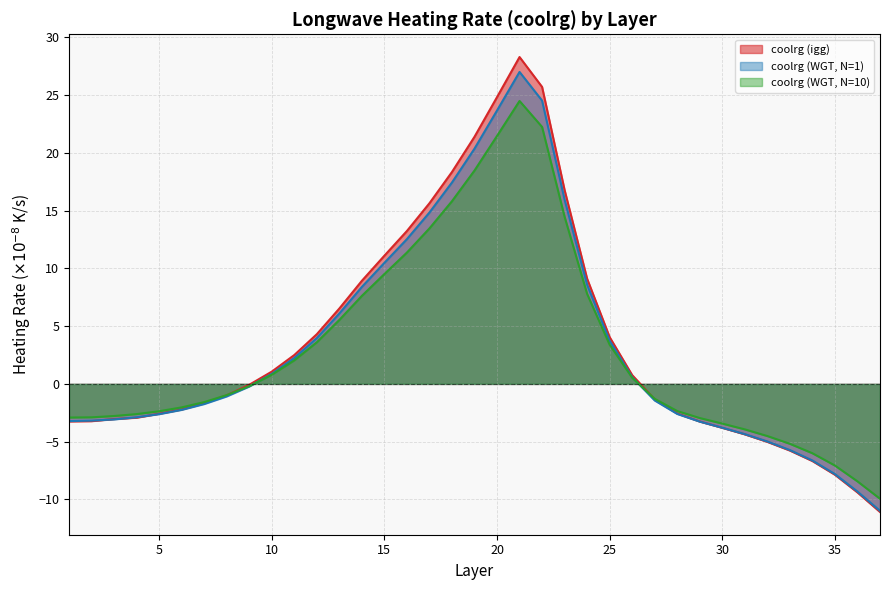

What is the value of the coolrg (WGT, N=10) point at the 31st from the left?

-3.9